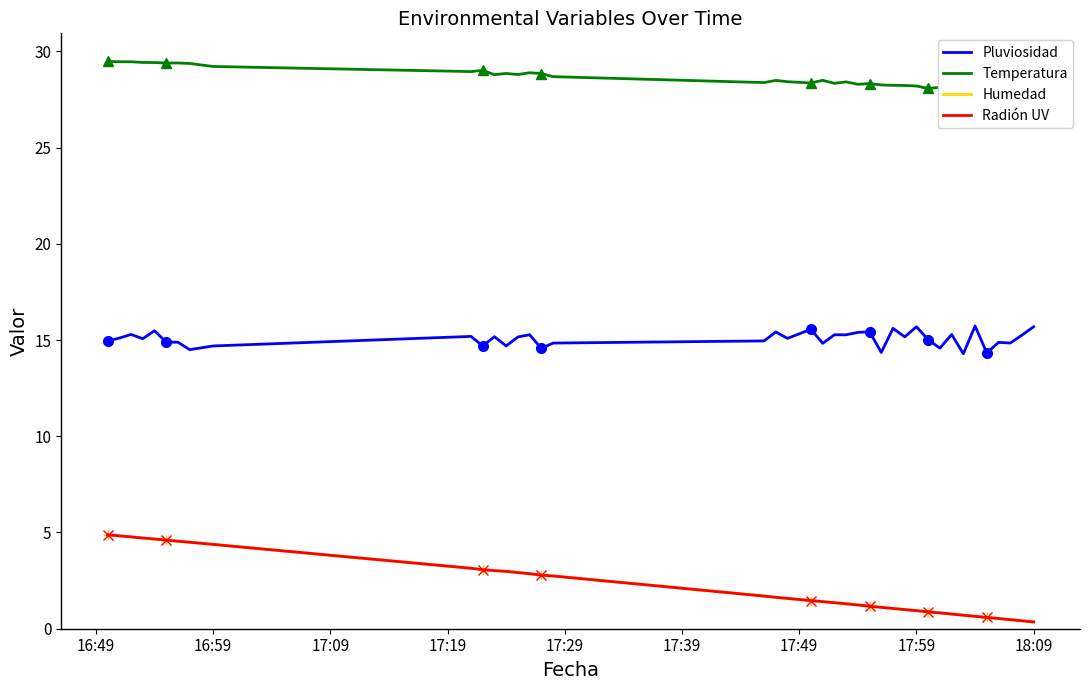

How many lines are shown in the chart?

4